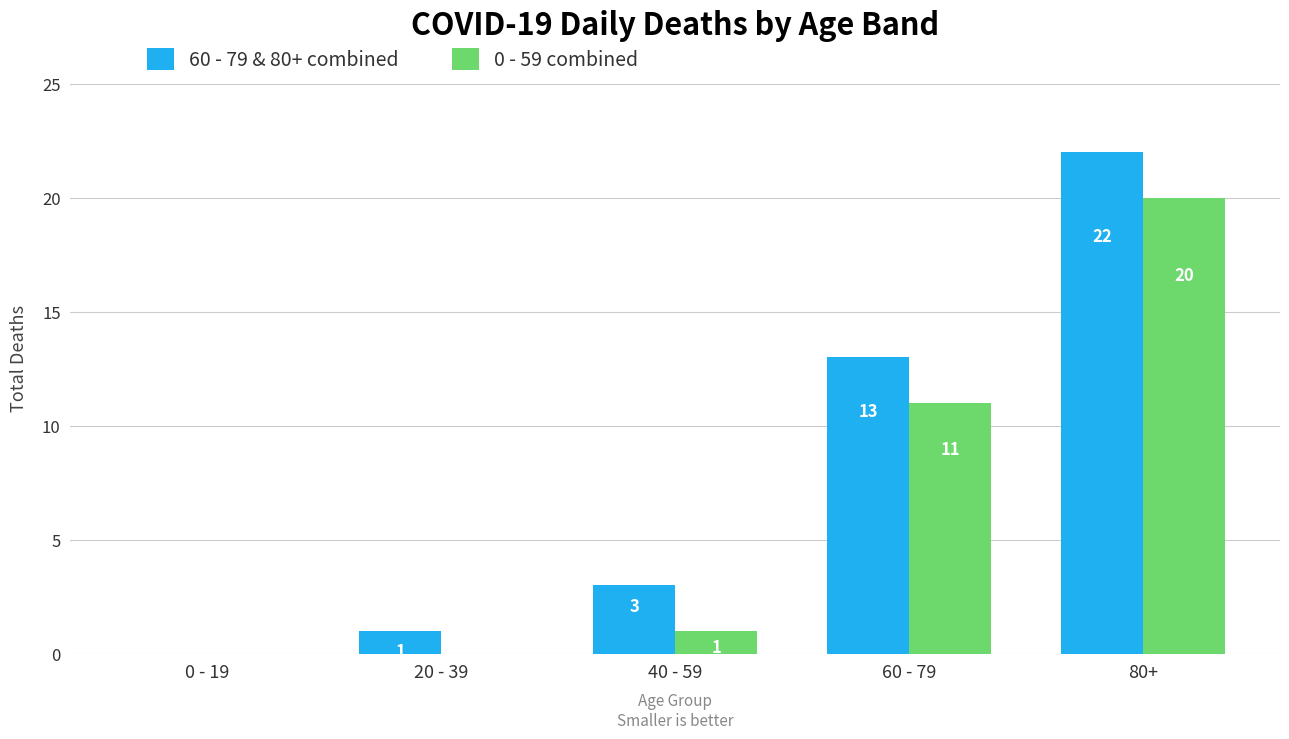

True or false: 60 - 79 & 80+ combined has a value of 4 at 40 - 59.

False